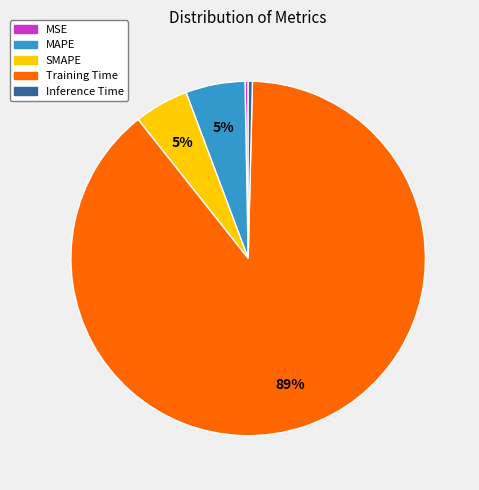

Combined, do Training Time and SMAPE account for over 50%?

Yes